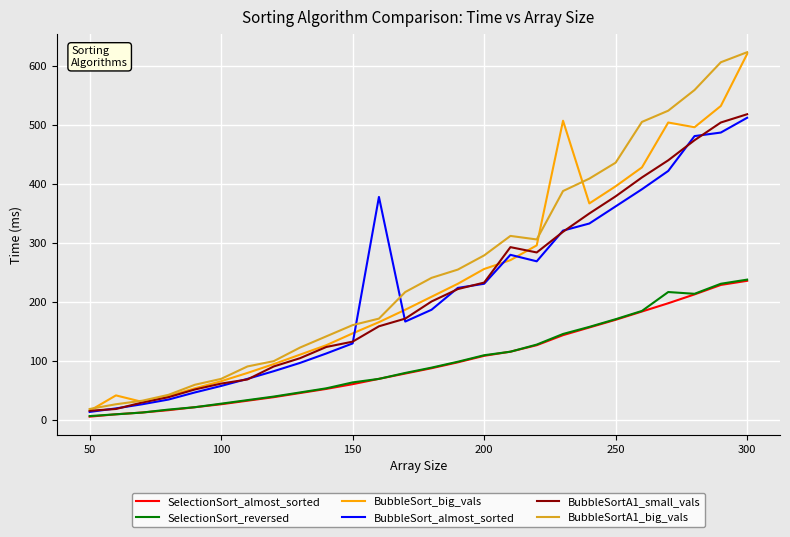

What is the maximum value shown in the chart?

623